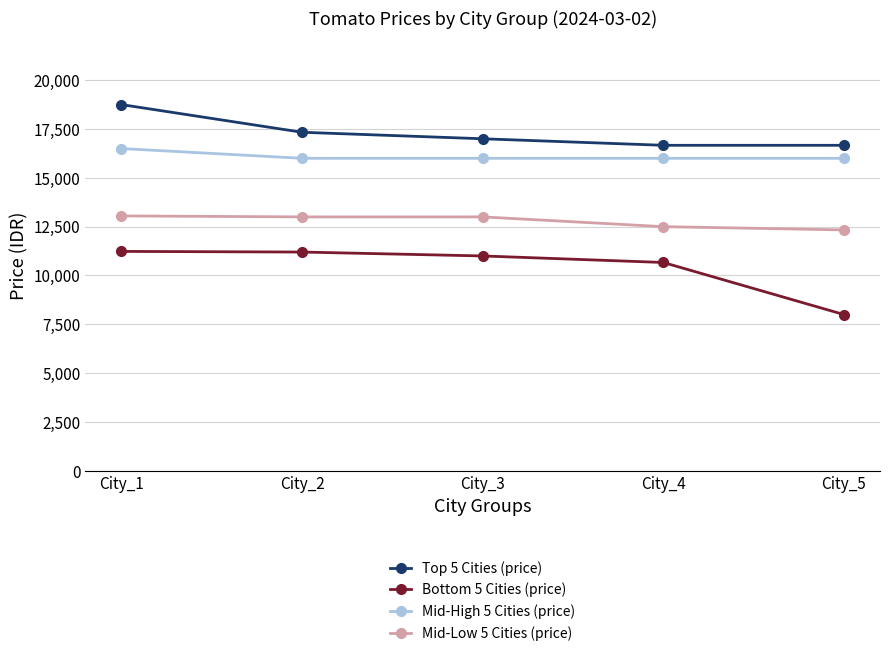

Is this an area chart (filled region under the line)?

No